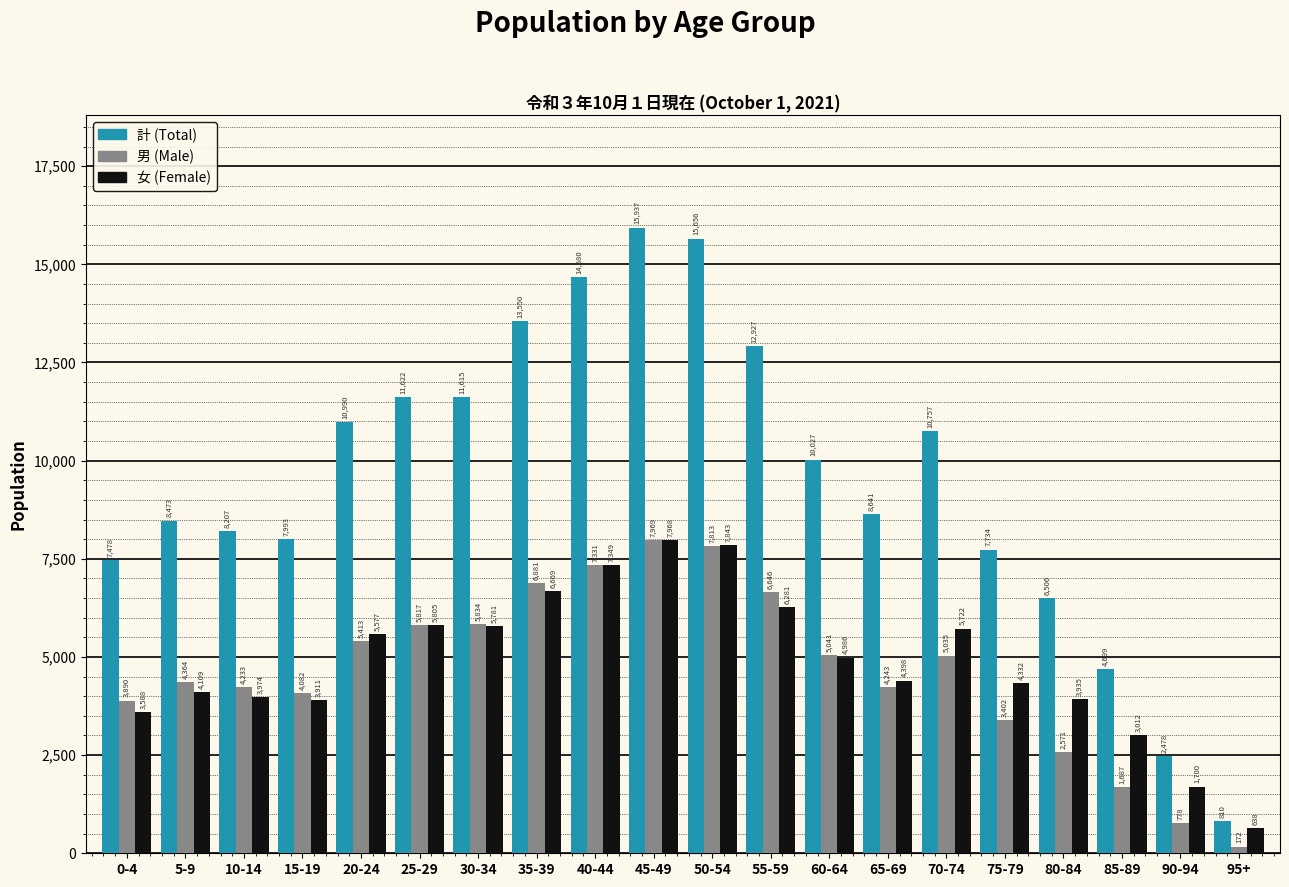

Reading left to right, list all the values displayed in this chart.

計 (Total): 0-4=7478	5-9=8473	10-14=8207	15-19=7993	20-24=10990	25-29=11622	30-34=11615	35-39=13550	40-44=14680	45-49=15937	50-54=15656	55-59=12927	60-64=10027	65-69=8641	70-74=10757	75-79=7734	80-84=6506	85-89=4699	90-94=2478	95+=810
男 (Male): 0-4=3890	5-9=4364	10-14=4233	15-19=4082	20-24=5413	25-29=5817	30-34=5834	35-39=6881	40-44=7331	45-49=7969	50-54=7813	55-59=6646	60-64=5041	65-69=4243	70-74=5035	75-79=3402	80-84=2571	85-89=1687	90-94=778	95+=172
女 (Female): 0-4=3588	5-9=4109	10-14=3974	15-19=3911	20-24=5577	25-29=5805	30-34=5781	35-39=6669	40-44=7349	45-49=7968	50-54=7843	55-59=6281	60-64=4986	65-69=4398	70-74=5722	75-79=4332	80-84=3935	85-89=3012	90-94=1700	95+=638